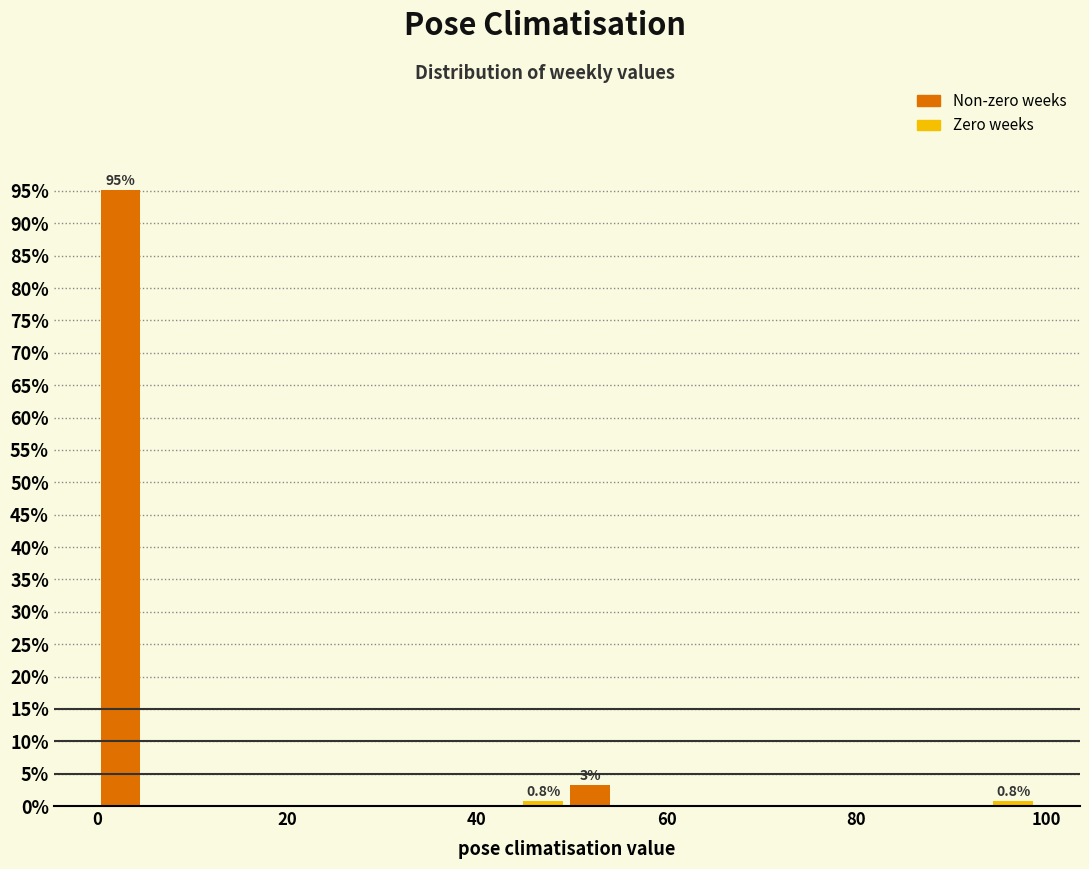

Around what value on the x-axis is the tallest bar? Give the approximate position of its centre, as read against the axis.

2